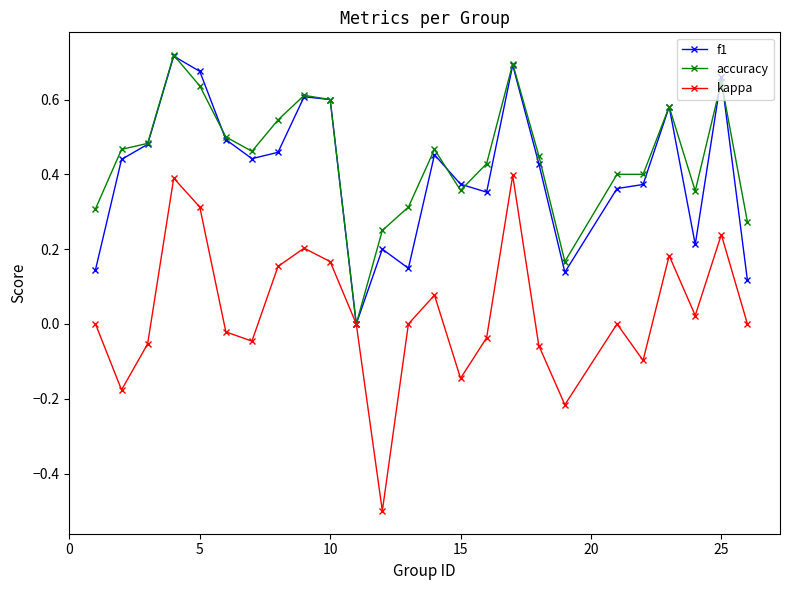

True or false: accuracy and f1 cross at least once.

True